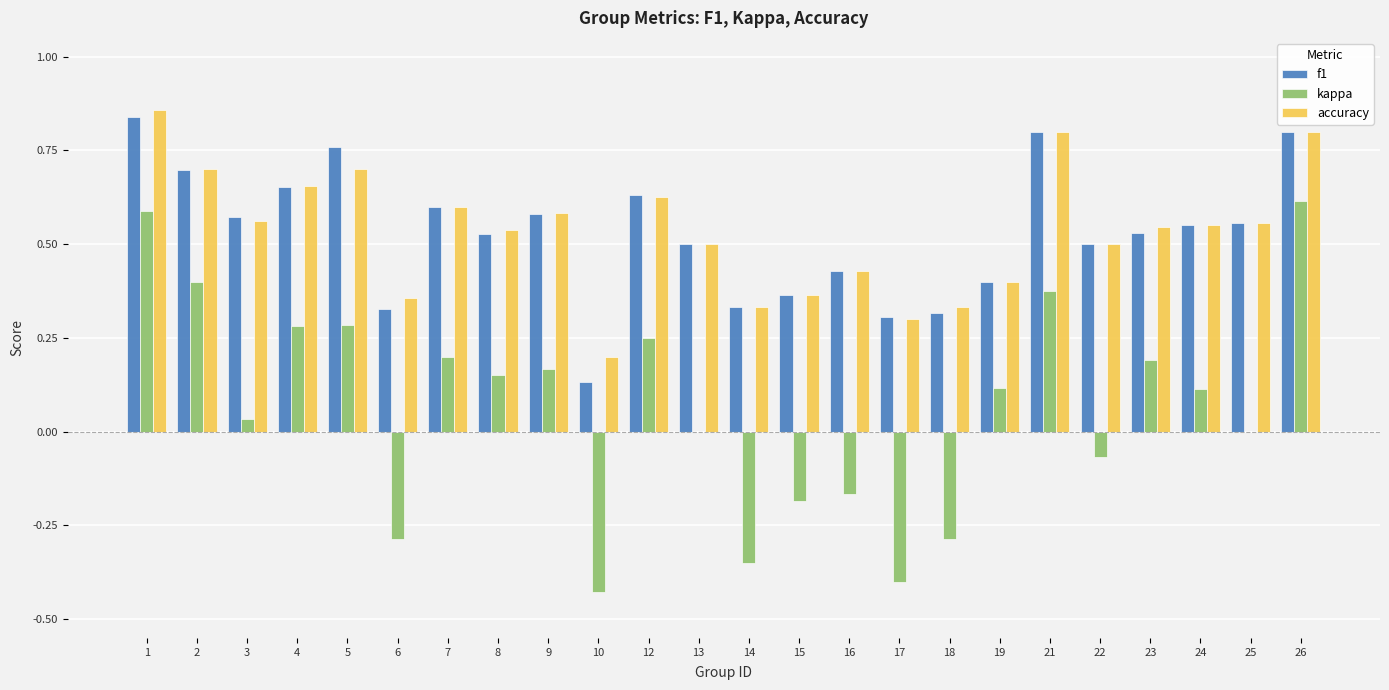

What is the total value across all series at 12?

1.5